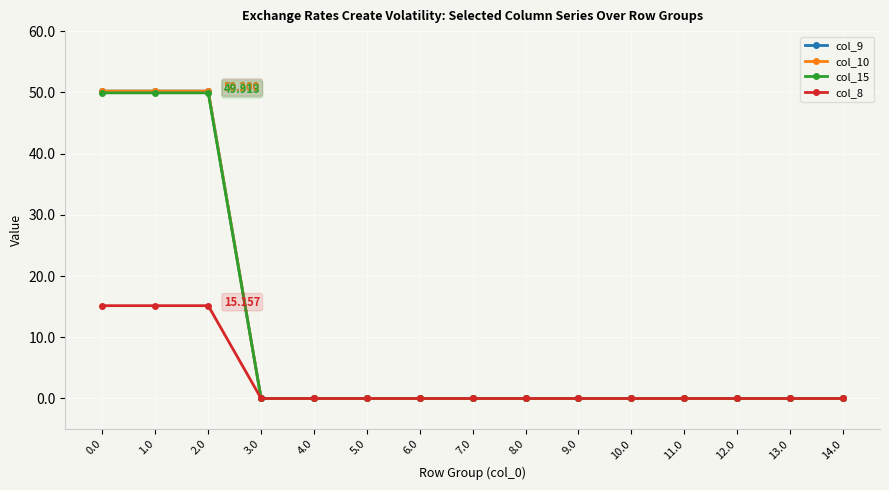

Is this an area chart (filled region under the line)?

No